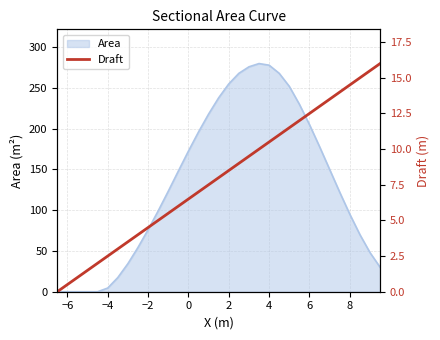

What is the maximum value for Area?

280.0